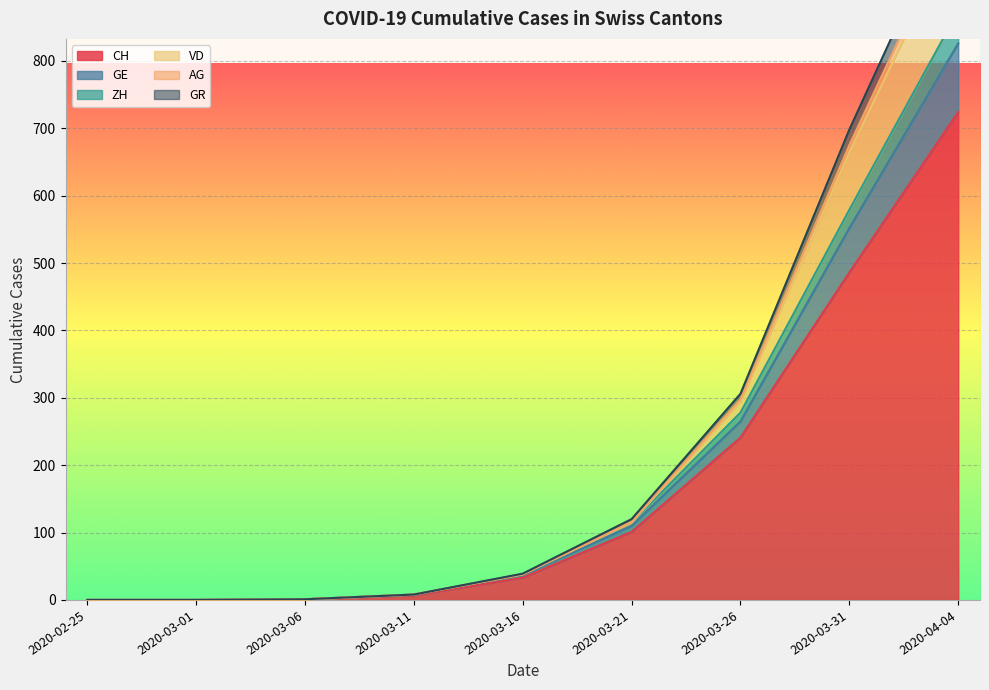

At which label does CH reach its peak?

2020-04-04